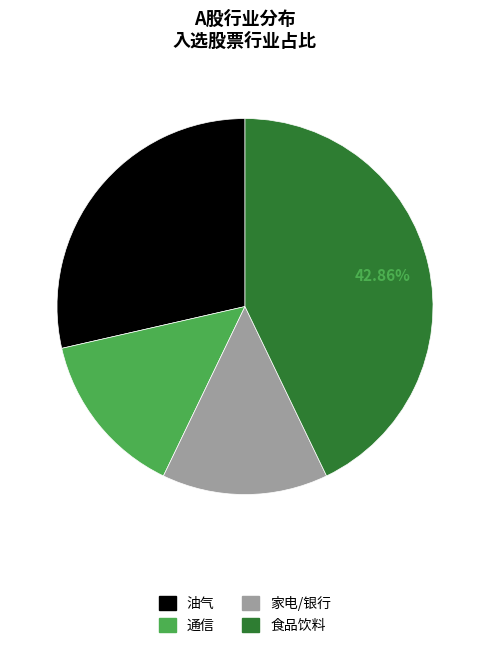

Does 家电/银行 account for over 50% of the chart?

No